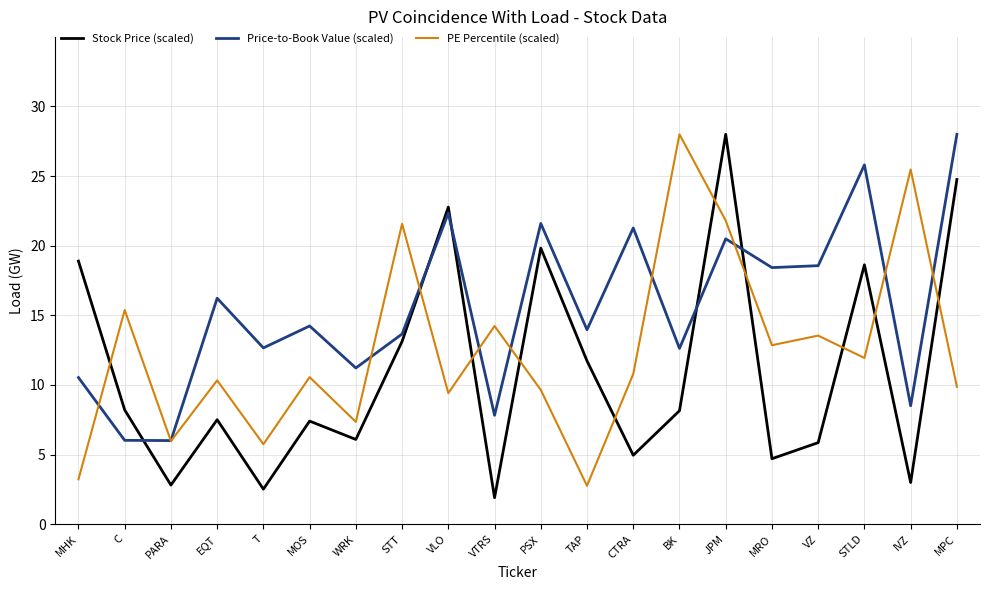

Which series has the largest total across all categories?

Price-to-Book Value (scaled)